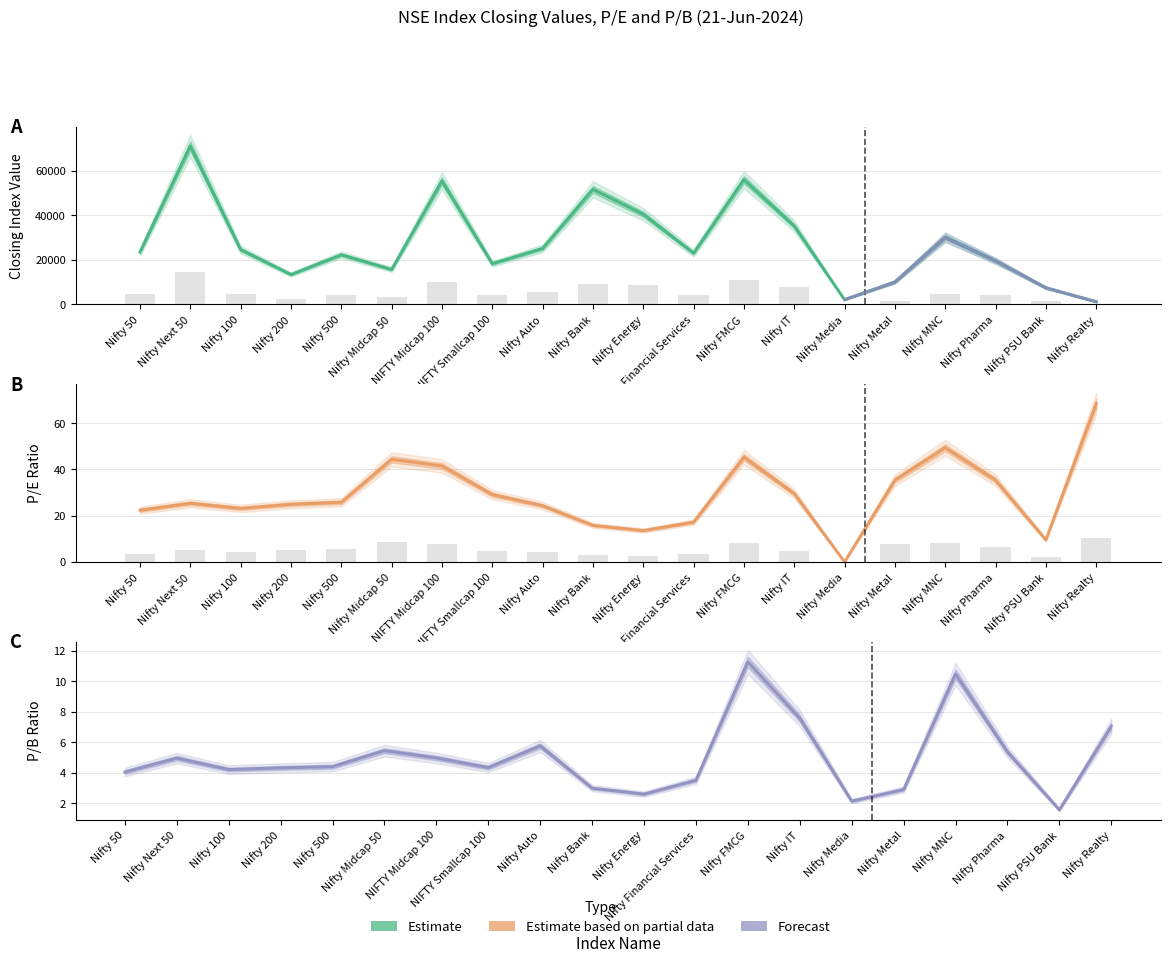

How many values in the Closing Index Value series exceed 23501?

10